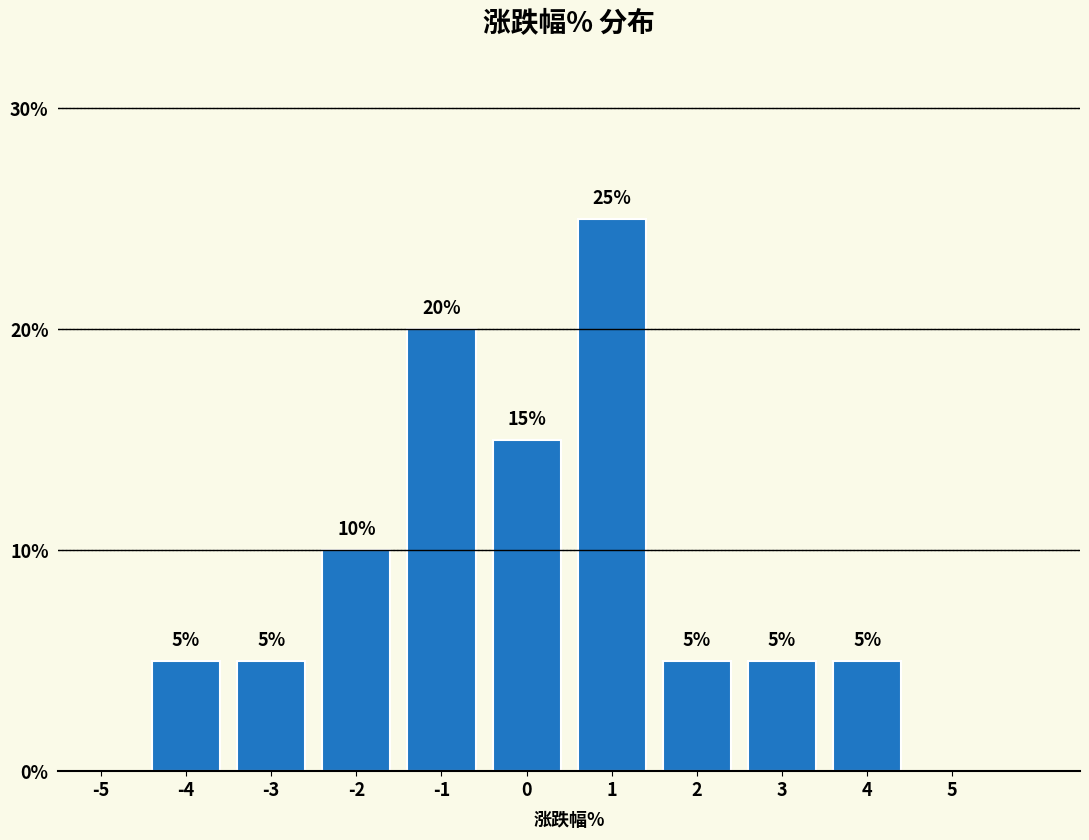

Reading left to right, list every bar in this chart as the range it spans on the x-axis followed by its height.

-4.5 to -3.5: 5
-3.5 to -2.5: 5
-2.5 to -1.5: 10
-1.5 to -0.5: 20
-0.5 to 0.5: 15
0.5 to 1.5: 25
1.5 to 2.5: 5
2.5 to 3.5: 5
3.5 to 4.5: 5